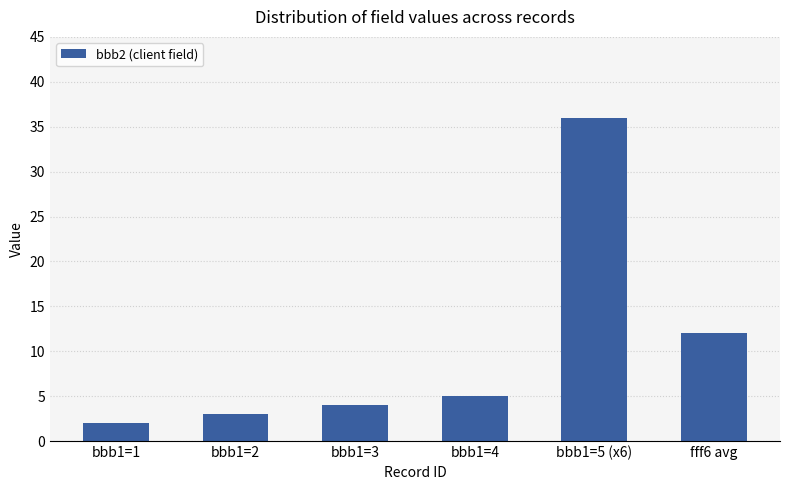

What is the maximum value shown in the chart?

36